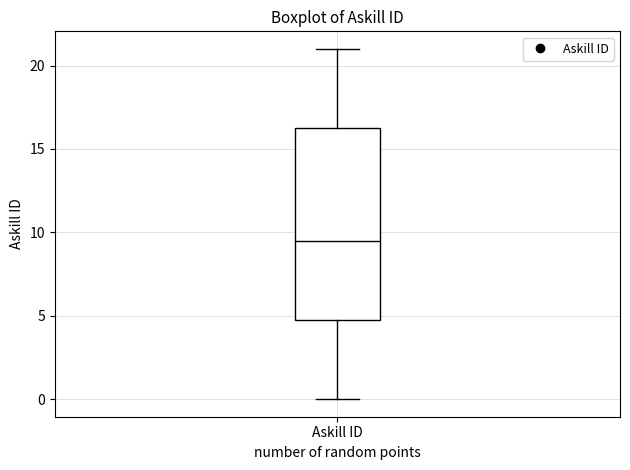

Transcribe this box plot: give where the median line is, the range the box spans, and where the two whiskers end, as read against the y-axis. The values are not printed on the chart, so give them approximately, as read against the axis.

median 9.5, box 5.0 to 16.5, whiskers 0.0 to 21.0